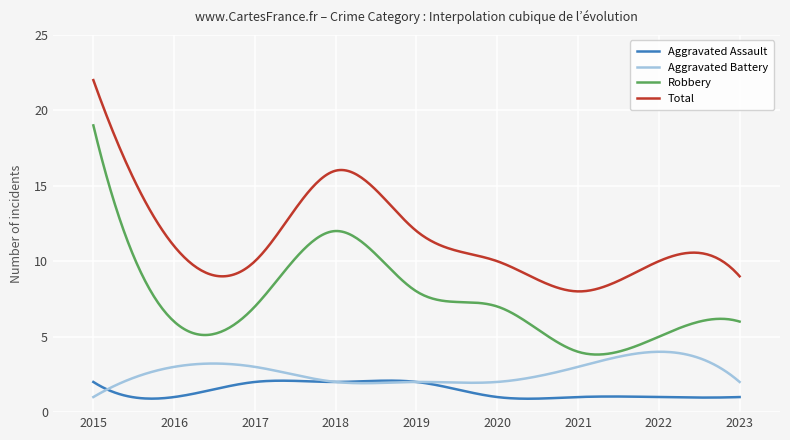

What is the maximum value shown in the chart?

22.0